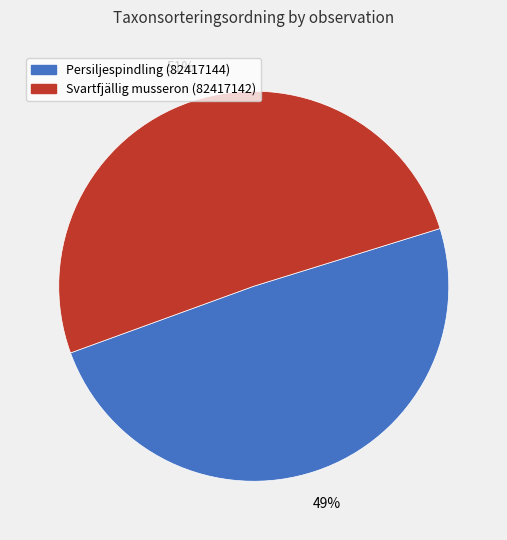

What percentage is the Svartfjällig musseron (82417142) slice, to the nearest percent?

51%